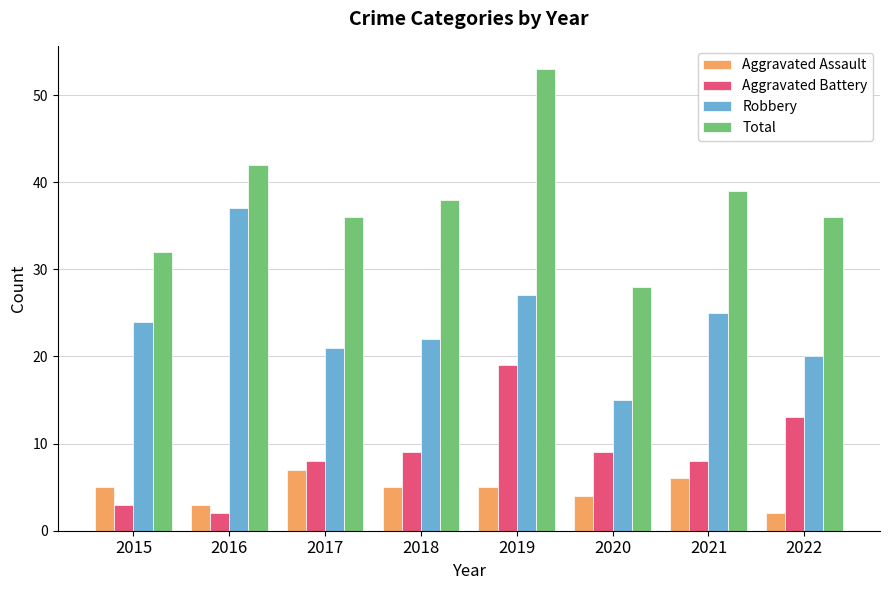

Between 2017 and 2019, which series saw the biggest shift?

Total